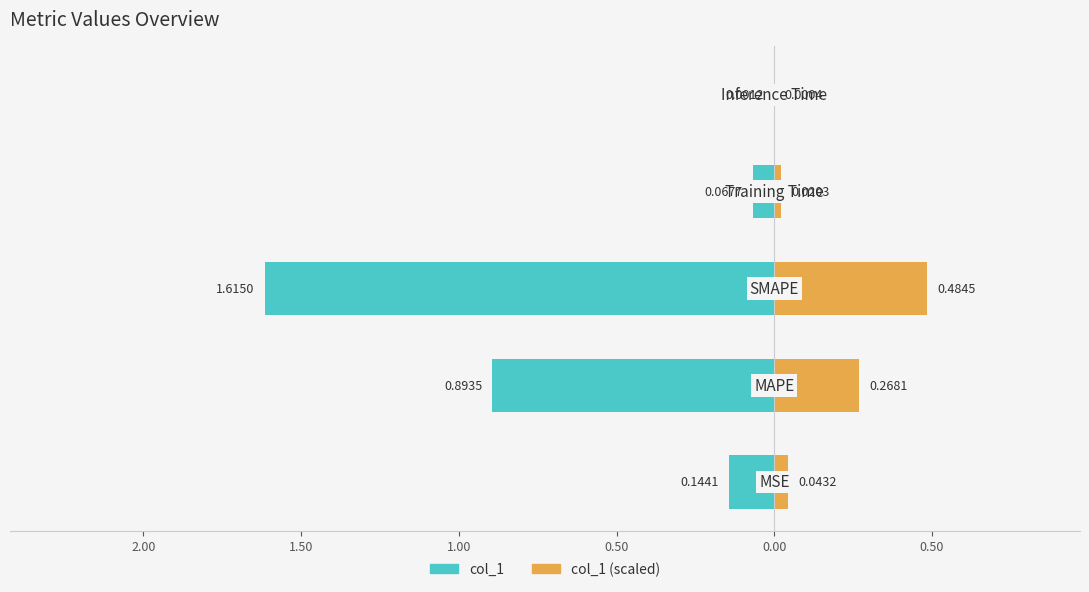

What is the average value of the col_1 (scaled) series?

0.2